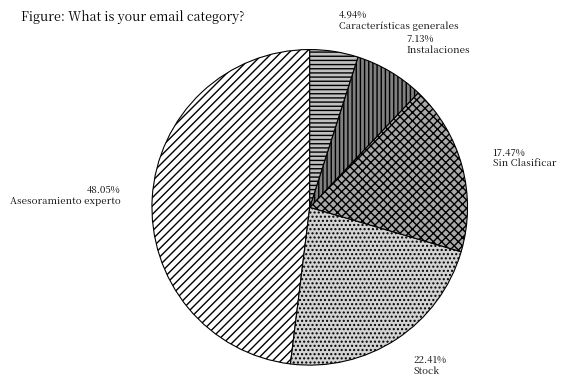

What percentage do Instalaciones and Stock together represent?

29.5%